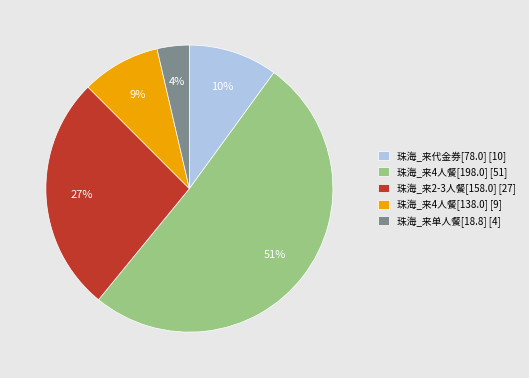

To the nearest percent, what is the difference between the largest and smallest slice percentages?

47%